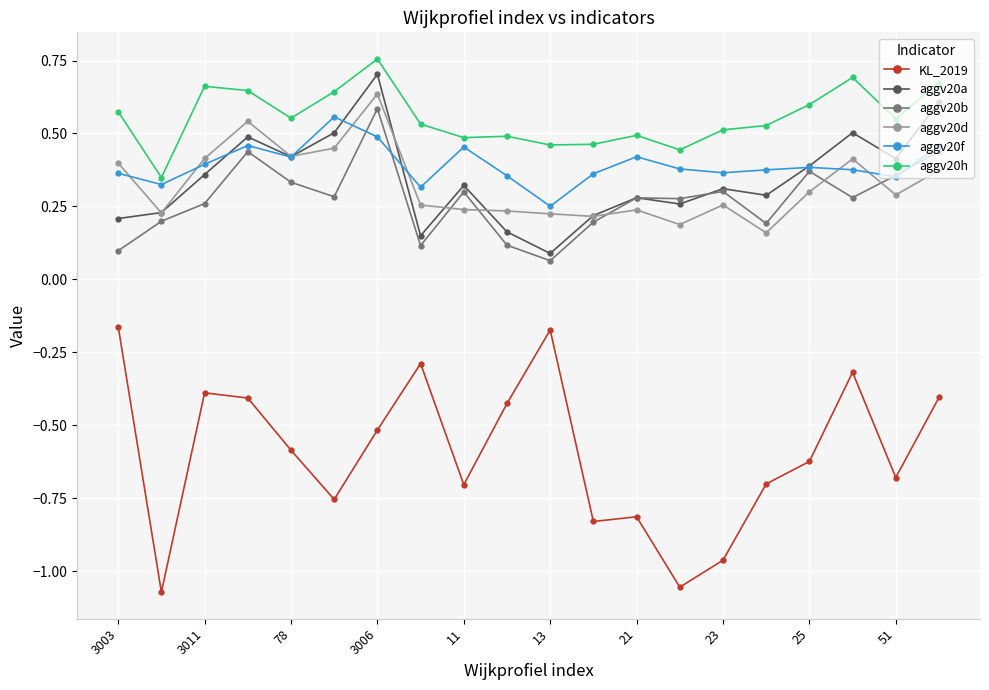

Which series has the largest range (max minus min)?

KL_2019